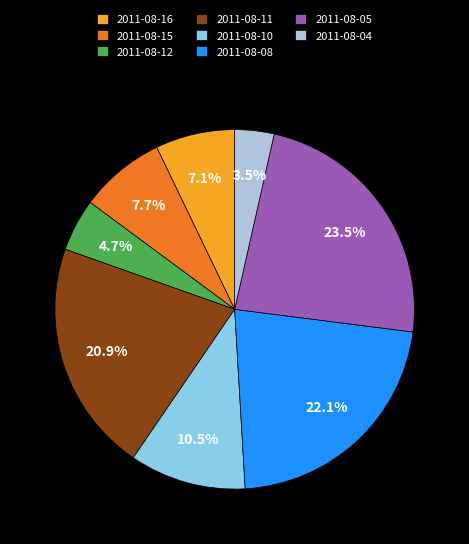

Combined, do 2011-08-15 and 2011-08-05 account for over 50%?

No